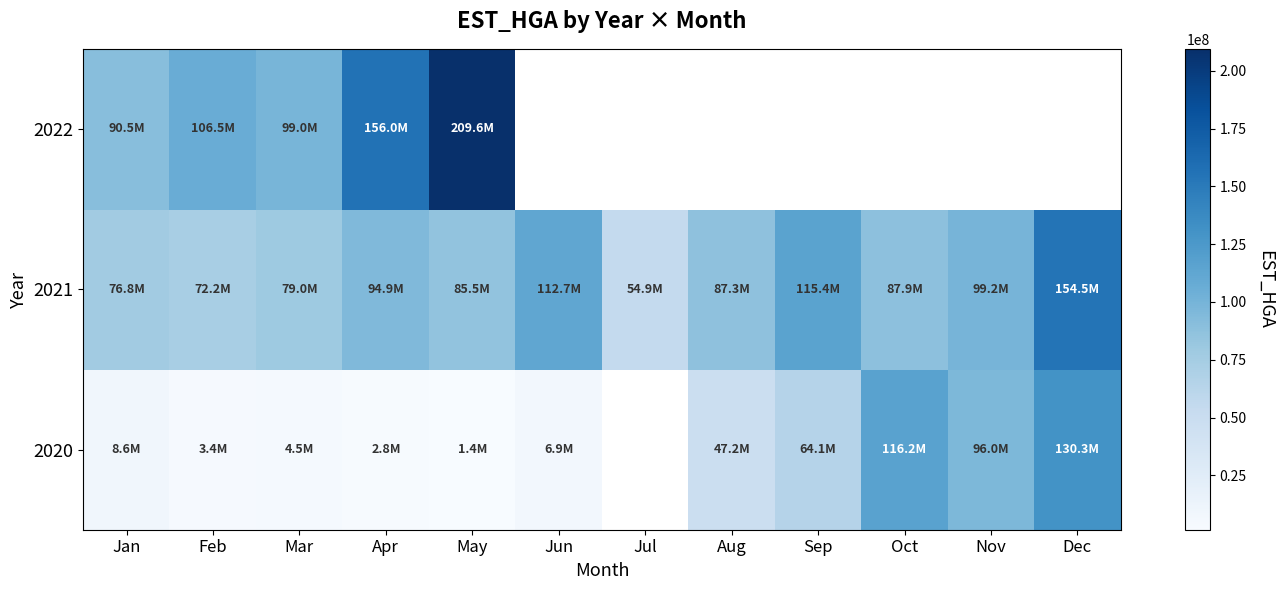

What is the greatest value displayed?

209574050.0